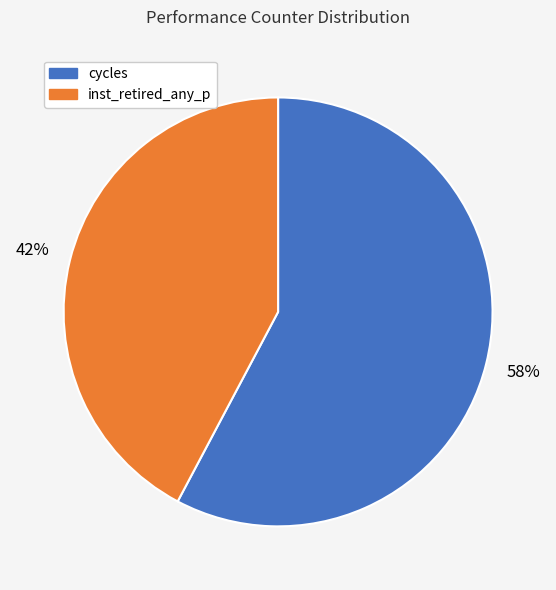

Do cycles and inst_retired_any_p together represent more than half of the pie?

Yes